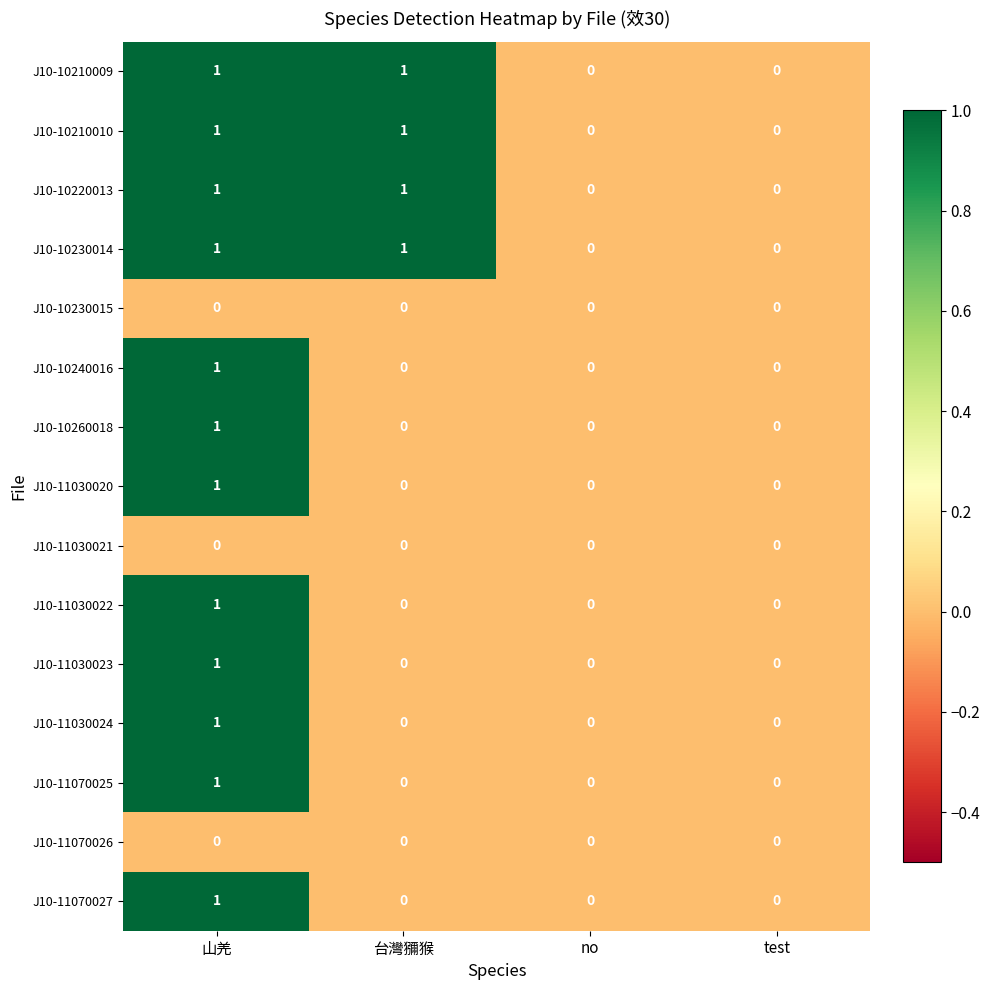

The value of J10-10230015 at no is 0. True or false?

True